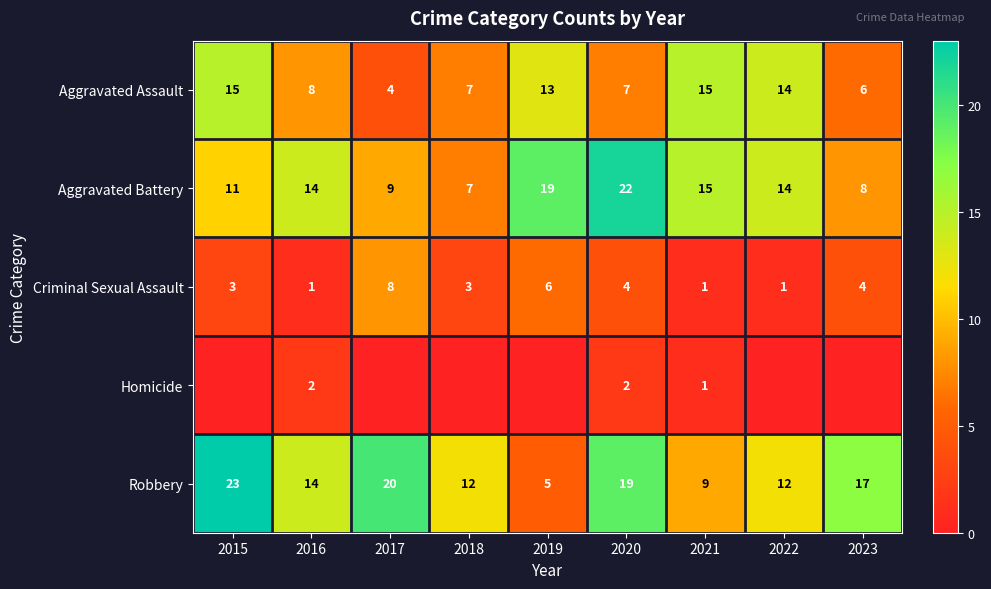

At which category does the chart reach its peak across all series?

2015